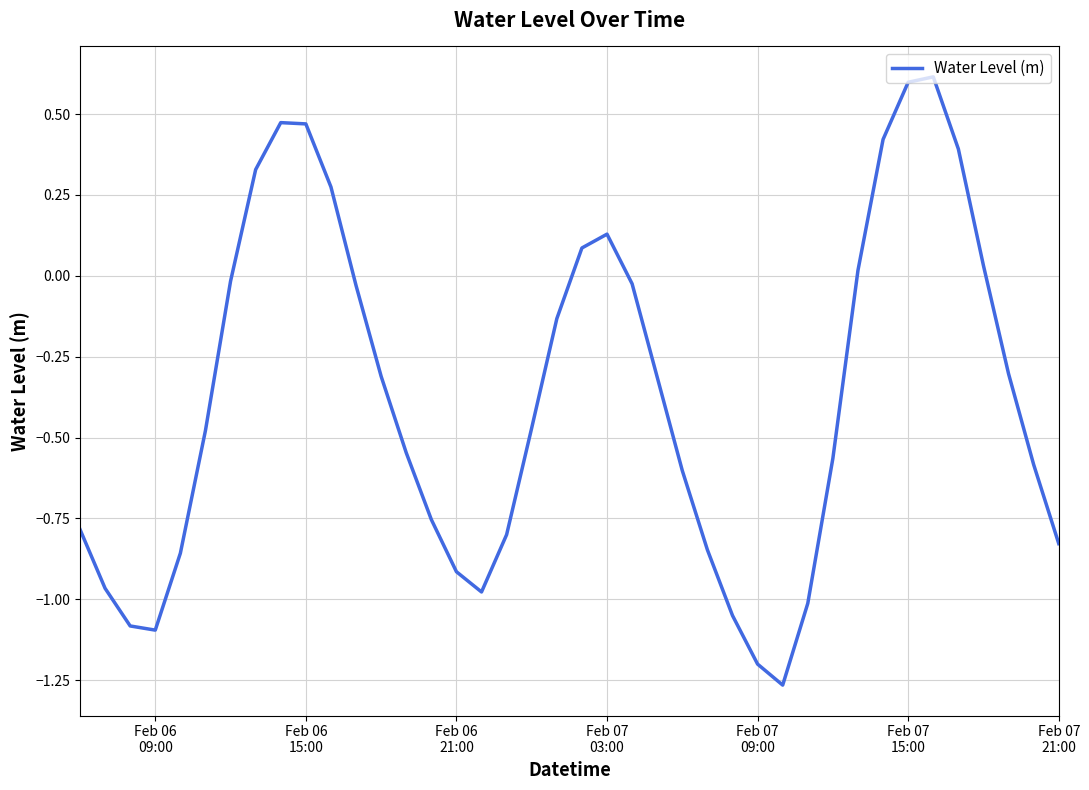

What is the maximum value shown in the chart?

0.6